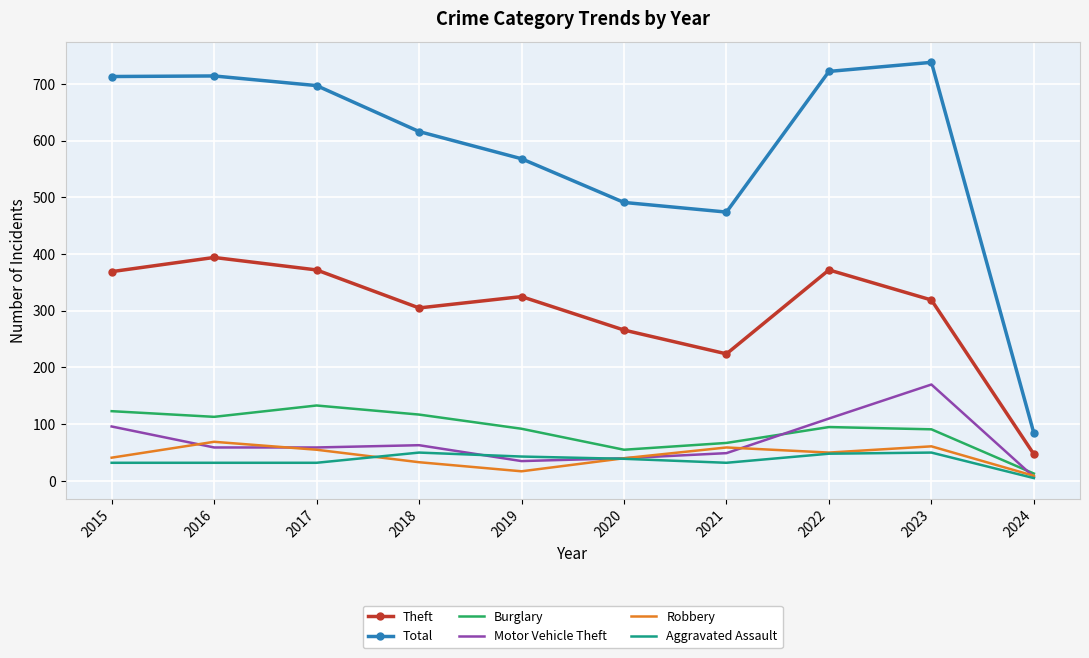

What is the maximum value shown in the chart?

738